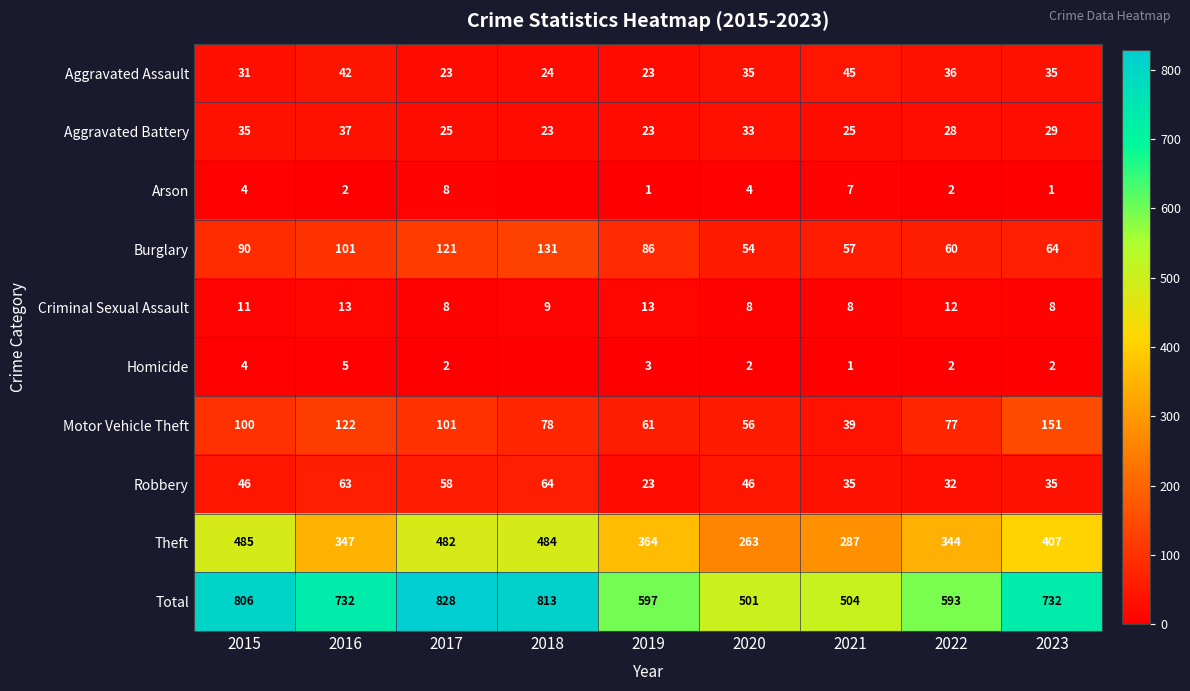

Is the value of Robbery at 2022 greater than the value of Criminal Sexual Assault at 2018?

Yes